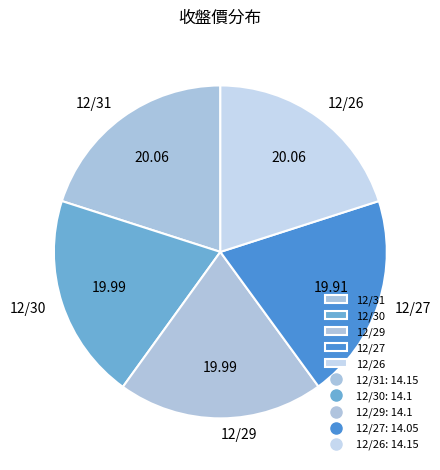

Is the sum of 12/30 and 12/29 greater than half?

No